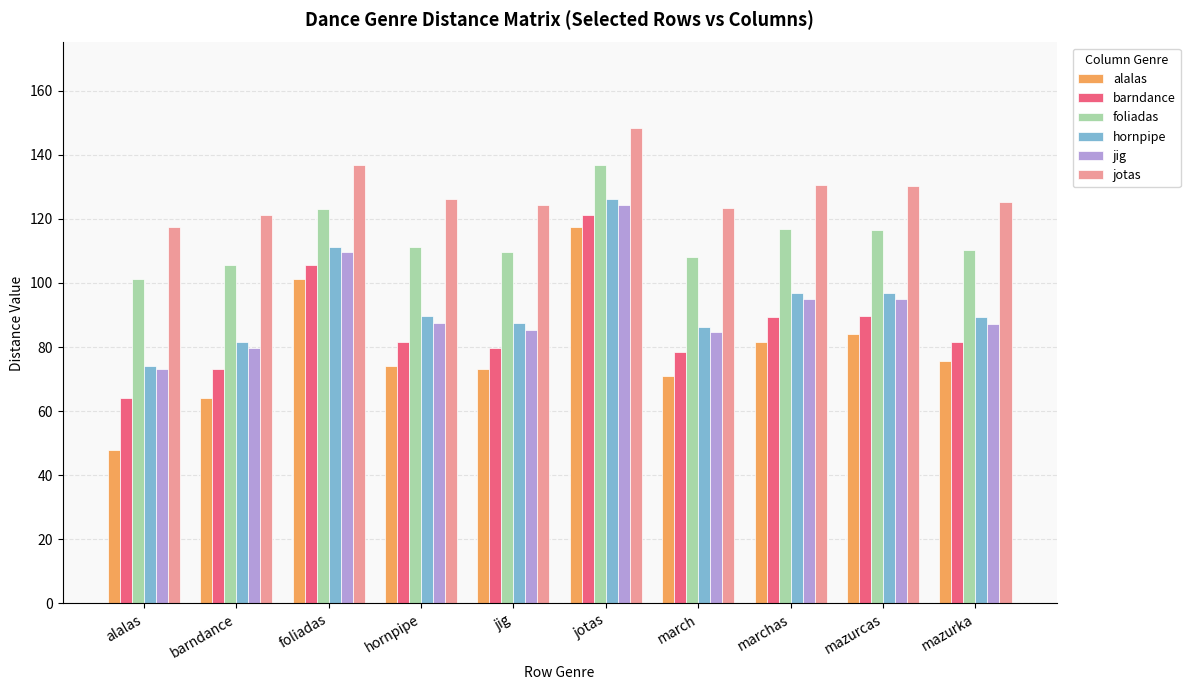

At which label does foliadas reach its peak?

jotas